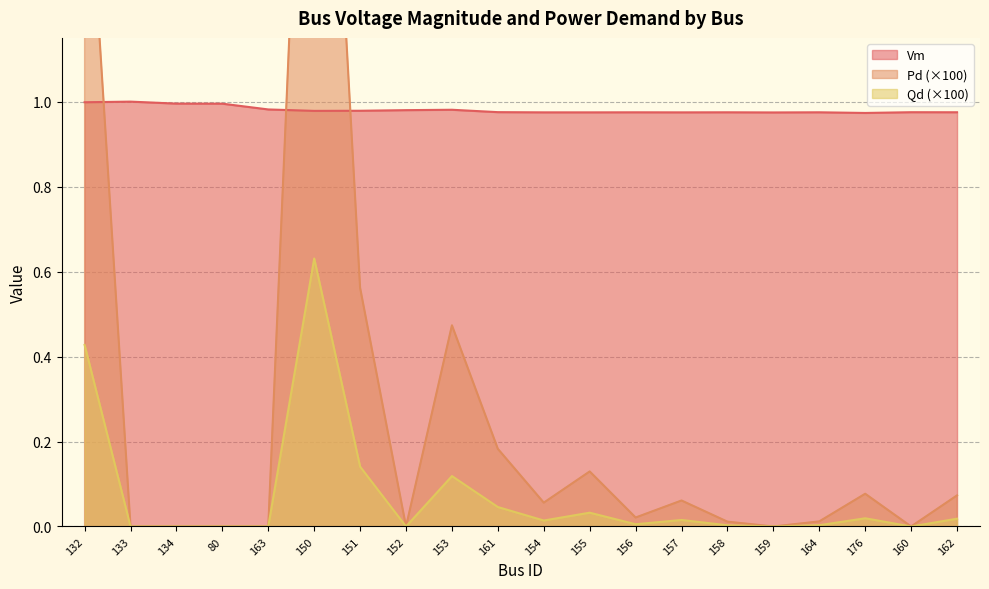

True or false: Vm and Qd (×100) cross at least once.

False